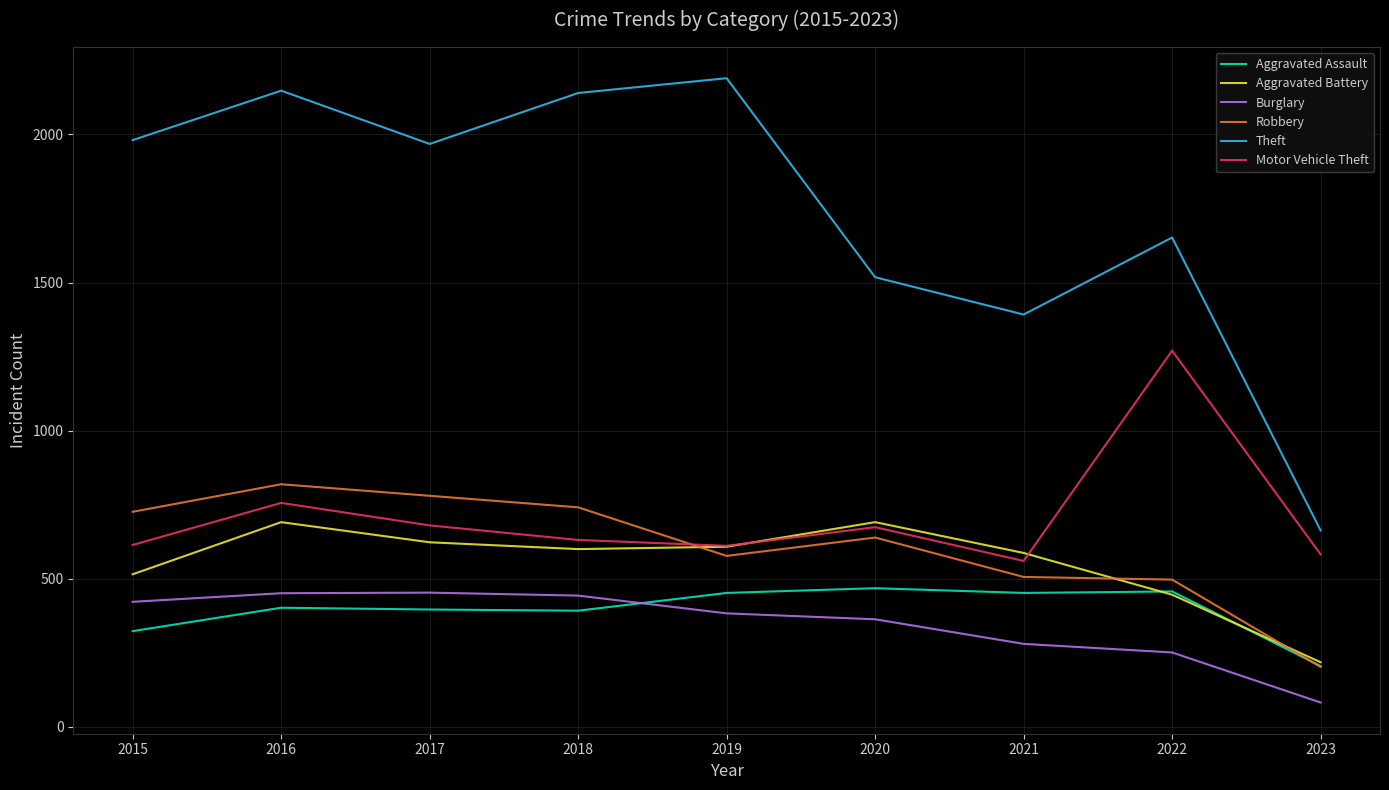

What is the lowest value of the Motor Vehicle Theft series?

560